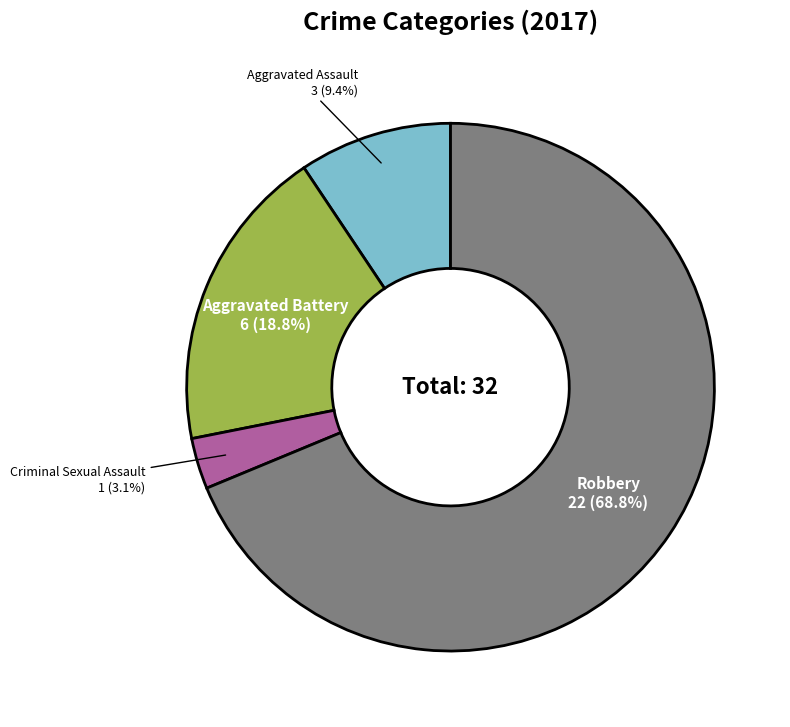

Which slice is the largest?

Robbery